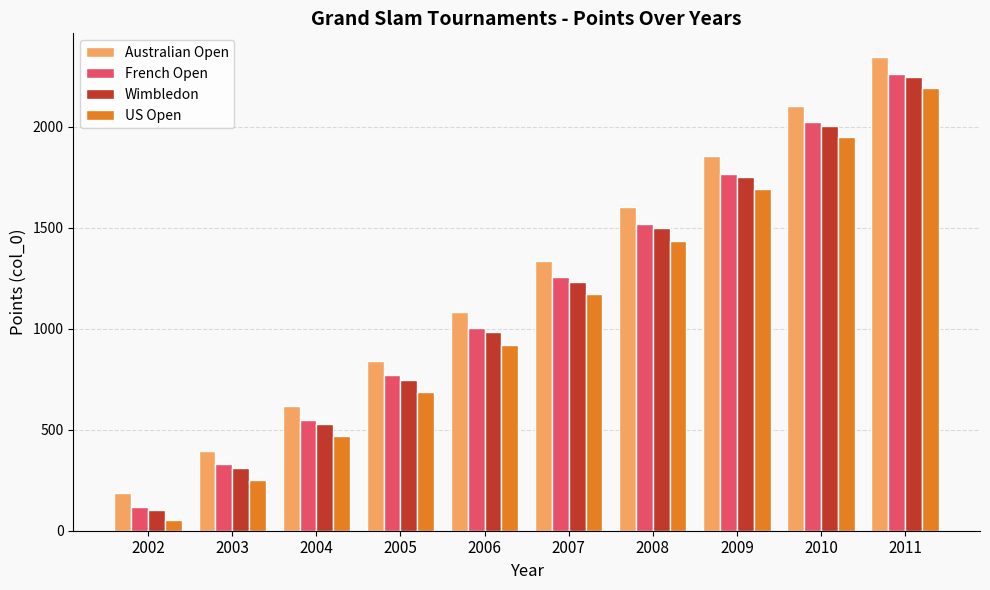

Reading right to left, list all the values displayed in this chart.

Australian Open: 2011=2346	2010=2105	2009=1856	2008=1602	2007=1338	2006=1083	2005=843	2004=617	2003=397	2002=186
French Open: 2011=2262	2010=2022	2009=1768	2008=1520	2007=1258	2006=1002	2005=769	2004=548	2003=328	2002=117
Wimbledon: 2011=2245	2010=2005	2009=1751	2008=1497	2007=1234	2006=982	2005=748	2004=530	2003=309	2002=102
US Open: 2011=2193	2010=1950	2009=1691	2008=1435	2007=1174	2006=922	2005=689	2004=469	2003=253	2002=55